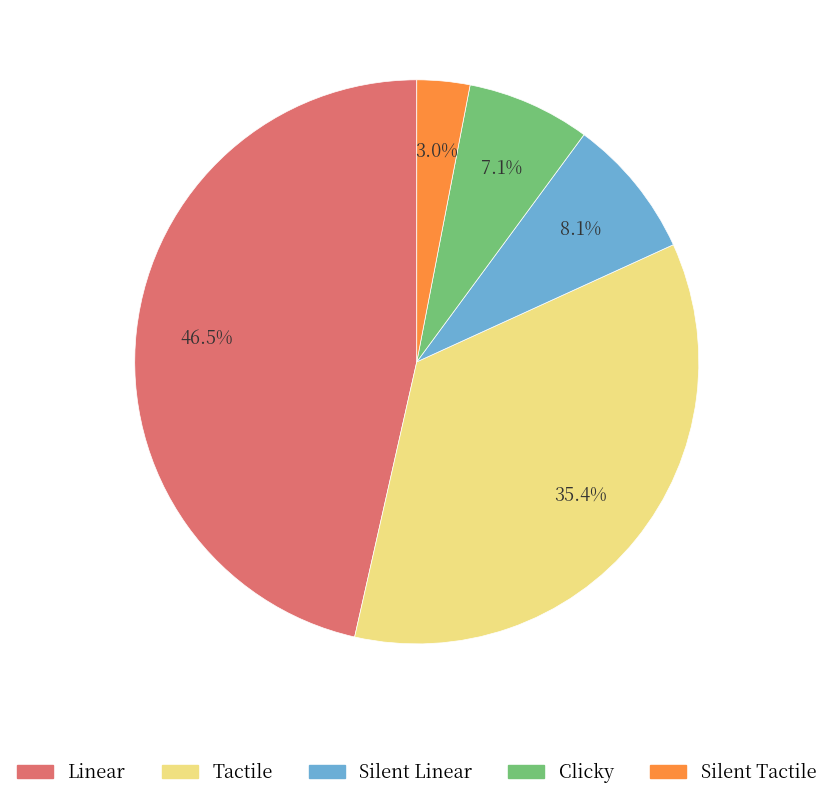

How many slices are in this pie chart?

5